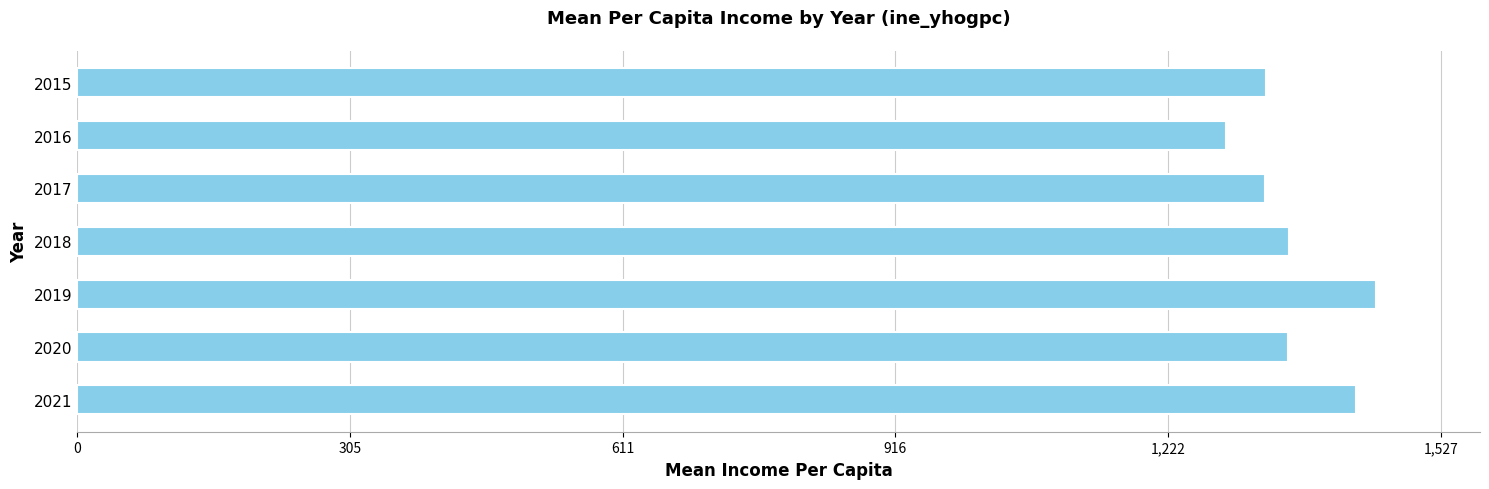

How many values exceed 1356?

4